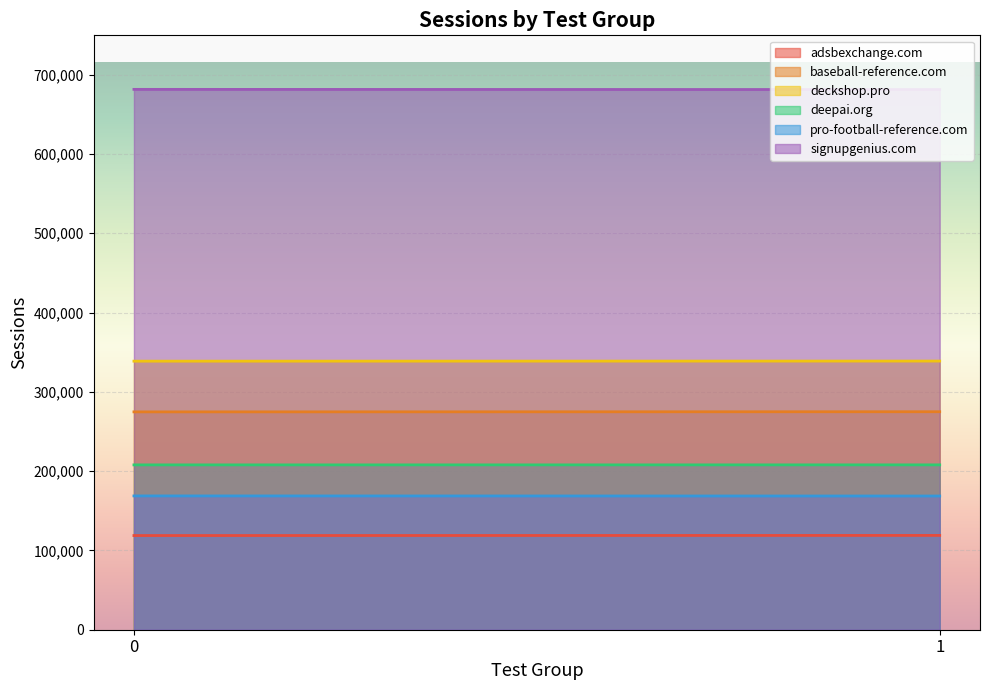

True or false: deckshop.pro has a value of 338645.5 at 0.

True